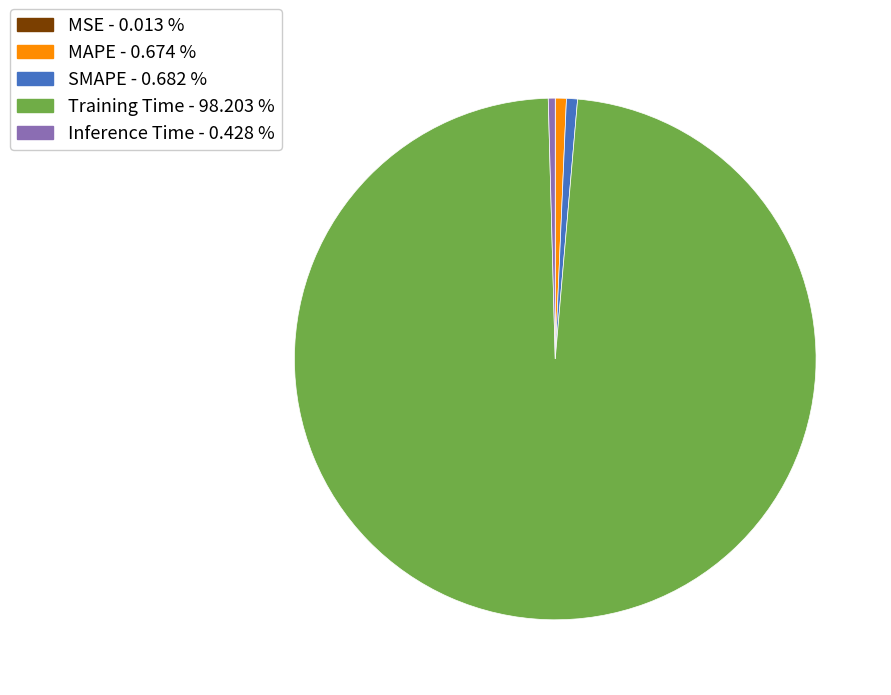

What is the largest slice in the pie chart?

Training Time